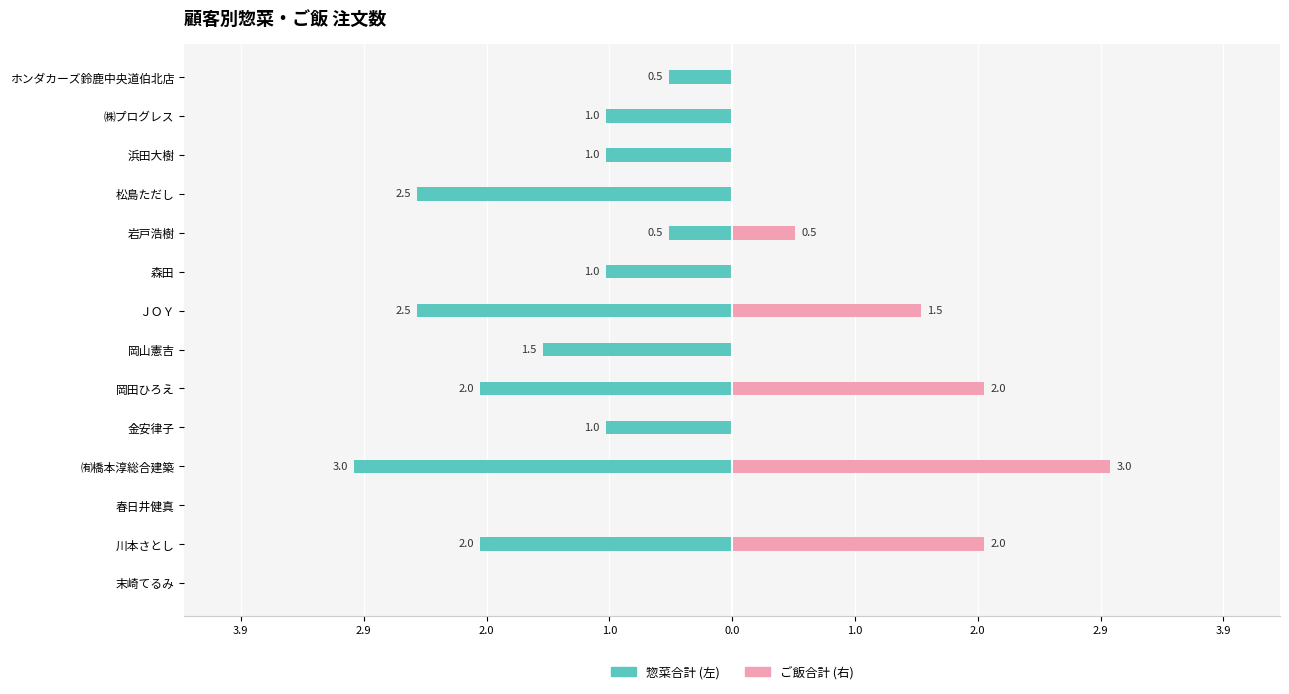

What is the sum of all ご飯合計 (右) values?

9.0